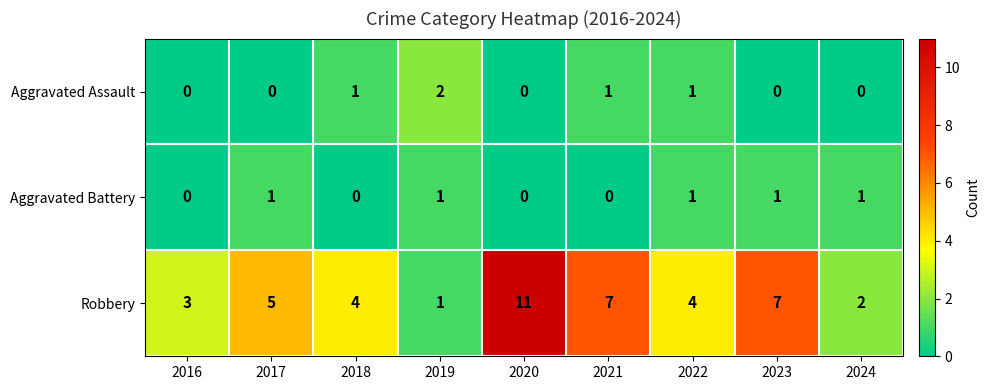

What is the sum of all Aggravated Assault values?

5